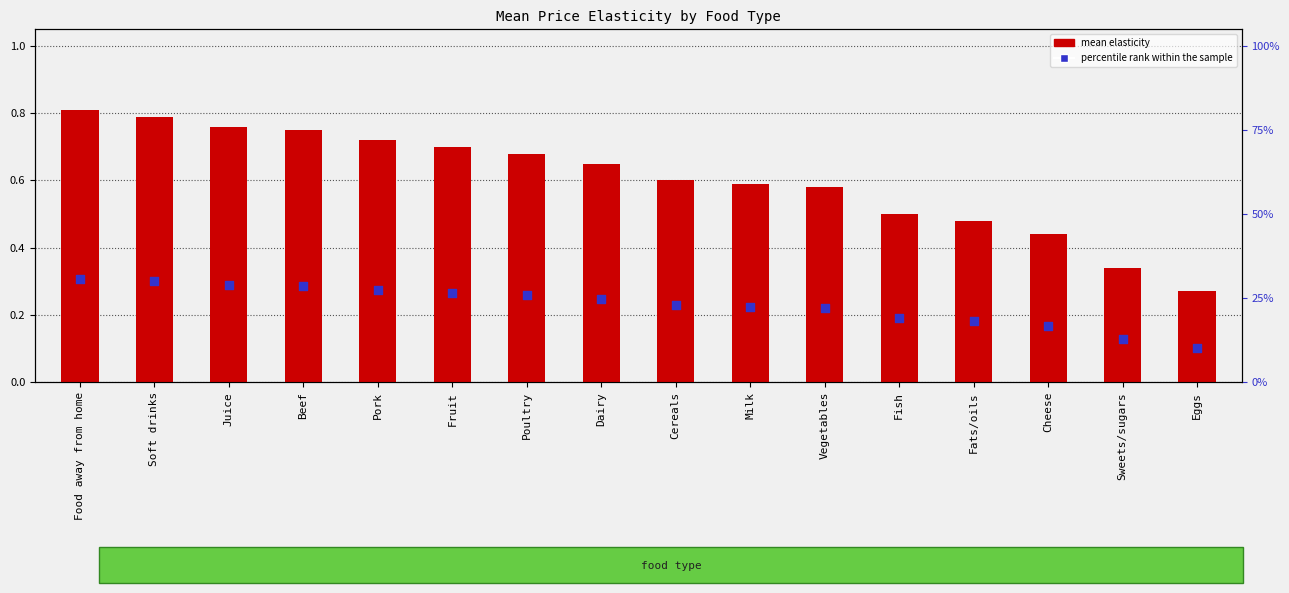

At how many categories does at least one series exceed 0?

16